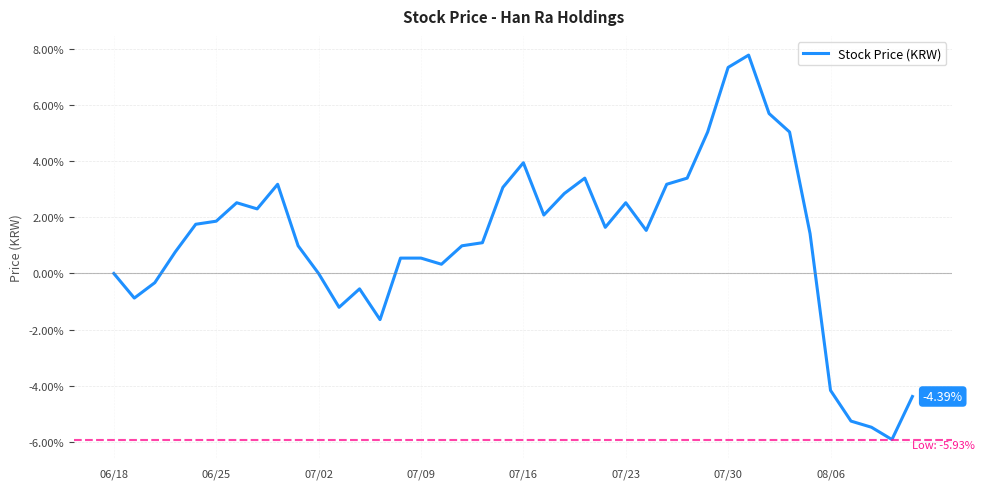

What is the difference between the maximum and minimum values?

13.7